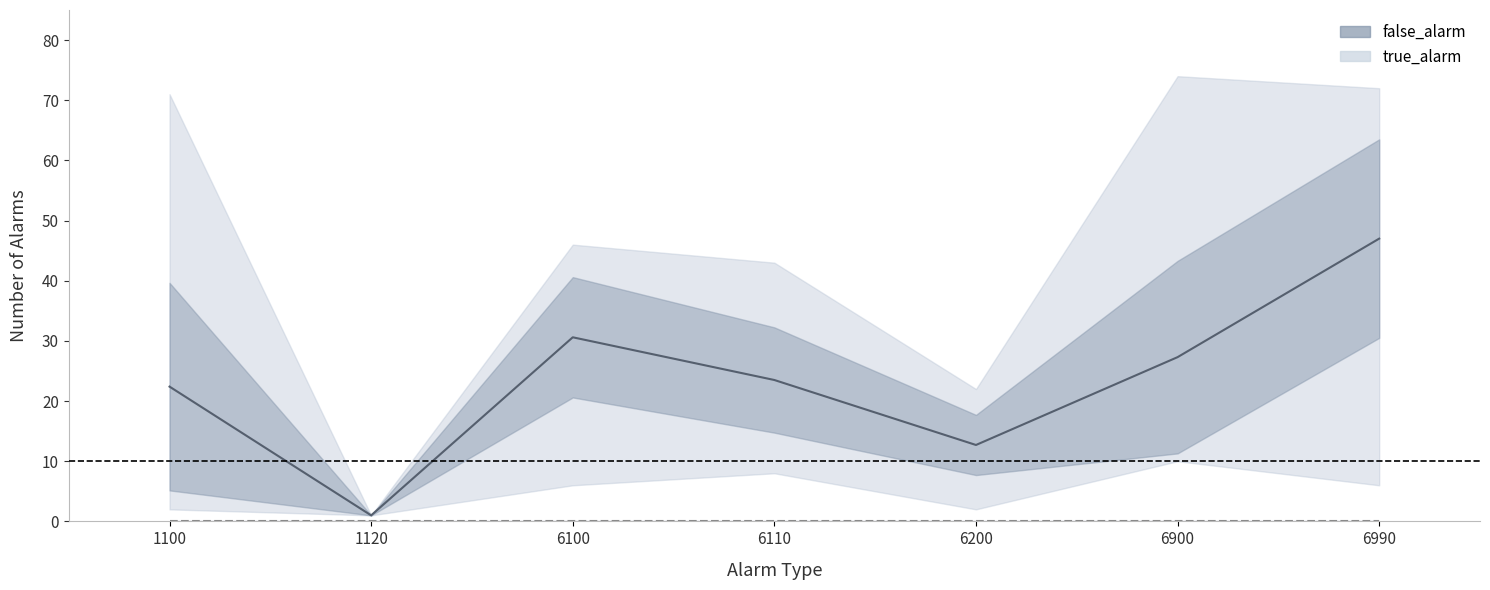

Rank the series by their maximum value, from lowest to highest.

true_alarm (mean), false_alarm (mean)